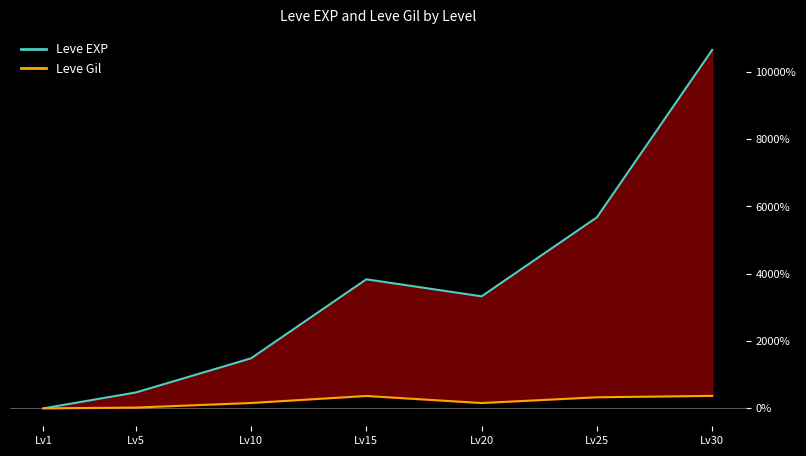

True or false: Leve Gil and Leve EXP intersect in this chart.

False